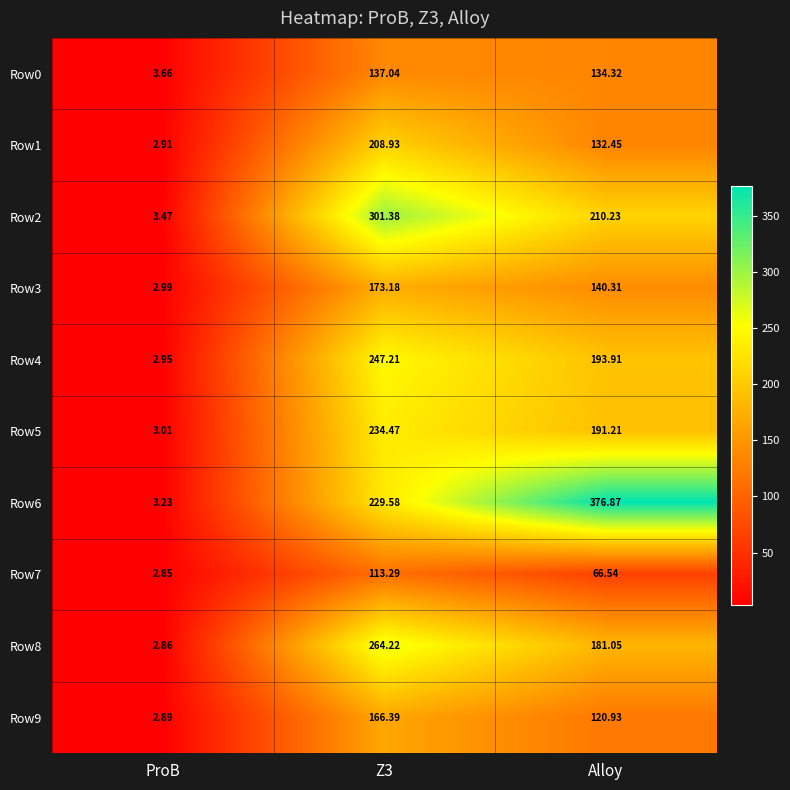

How many categories are shown in the chart?

3